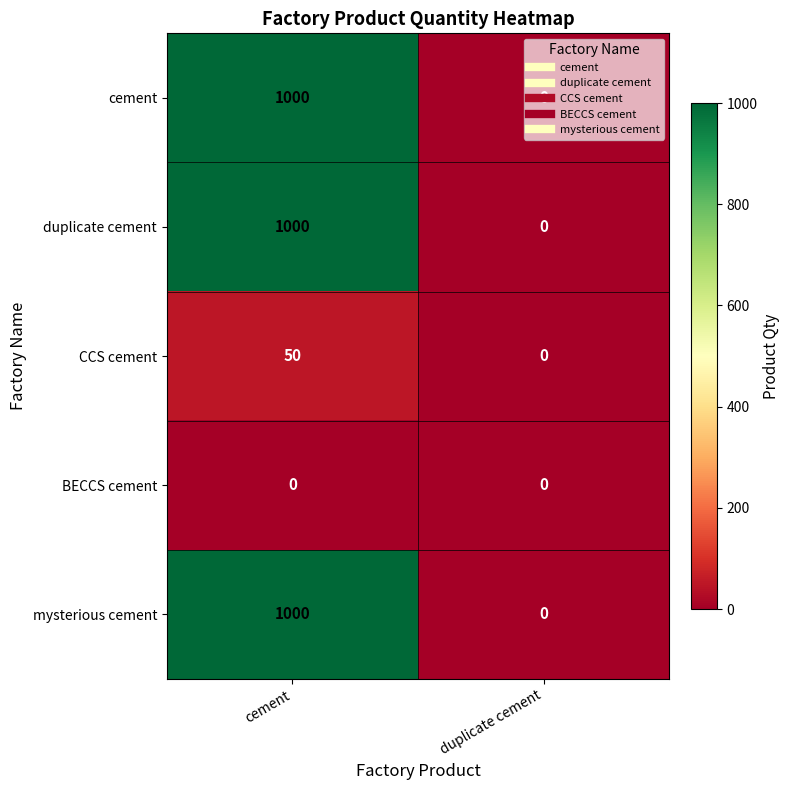

The CCS cement series shows 31 at duplicate cement. True or false?

False